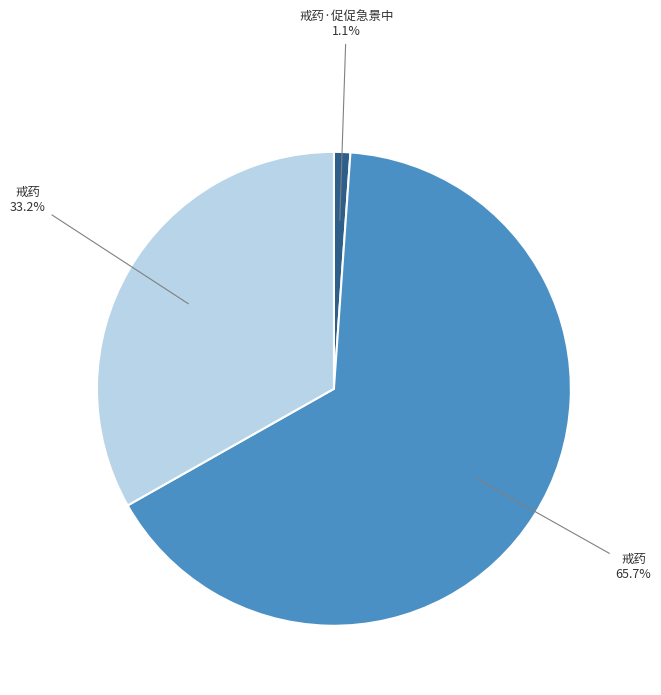

Is there any slice that represents more than half of the pie?

Yes